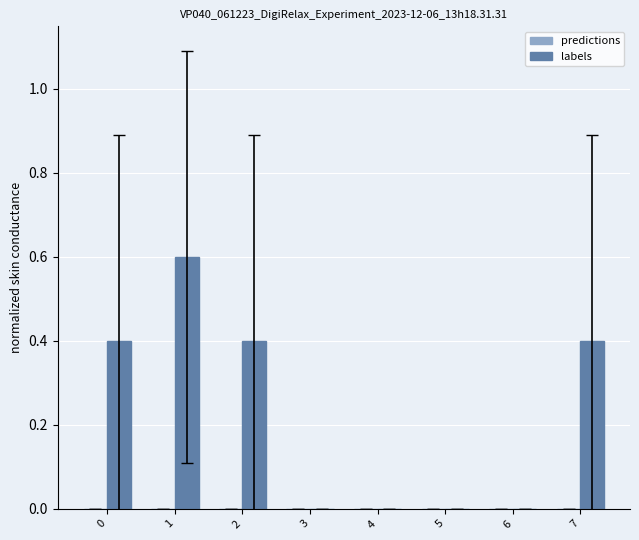

What is the sum of the values at 1 and 6?

0.6